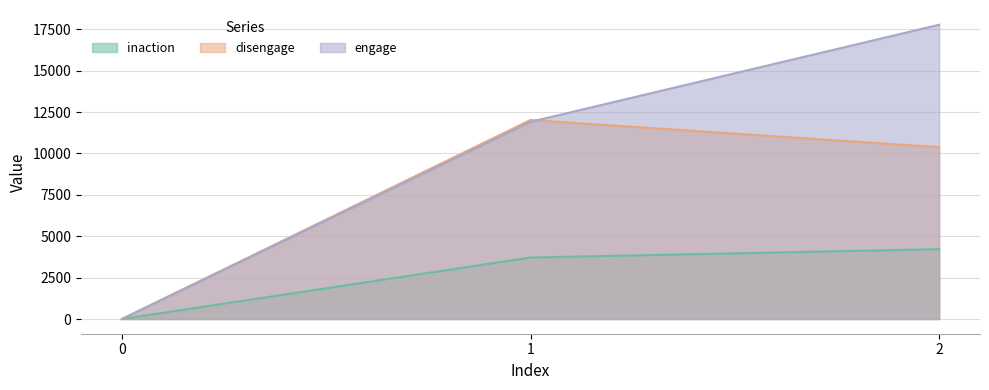

How many data points in engage are above 11907?

1